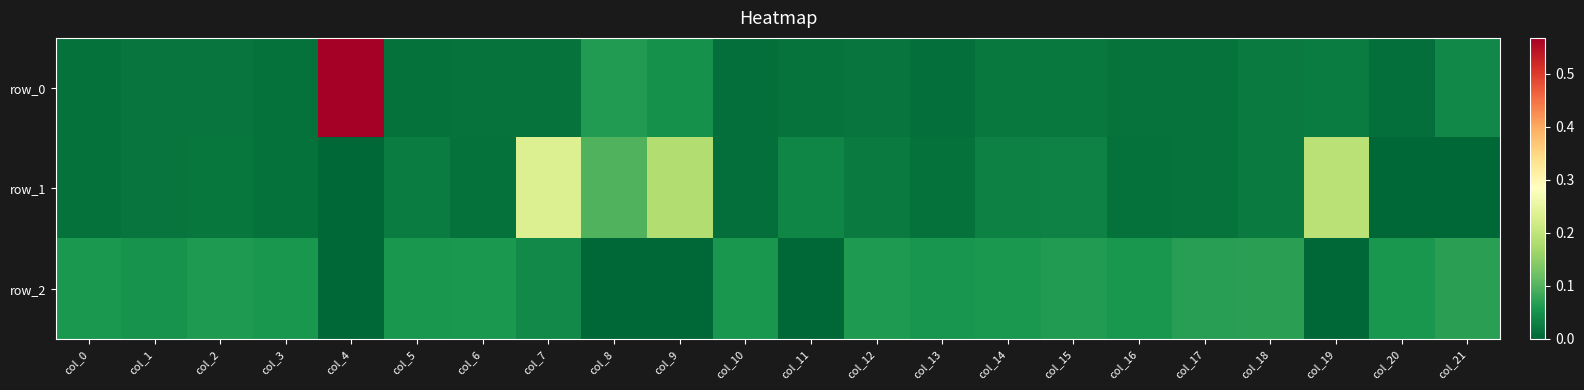

Where is row_0 nearest to the value 0?

col_10